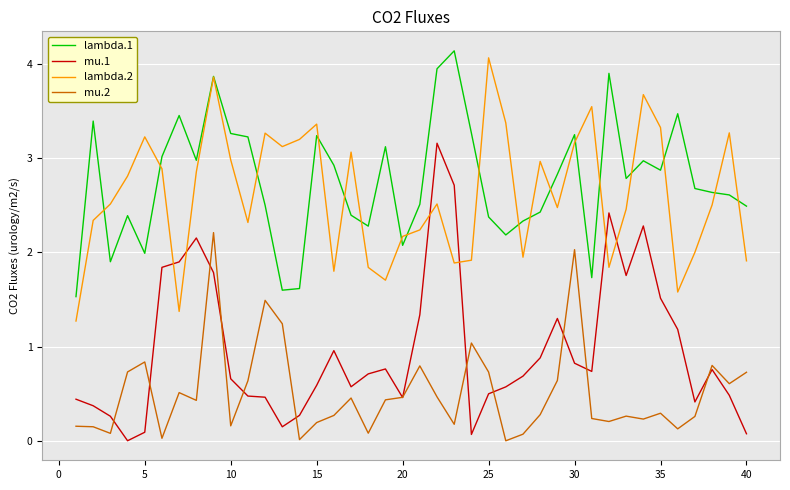

True or false: lambda.1 and mu.2 cross at least once.

False